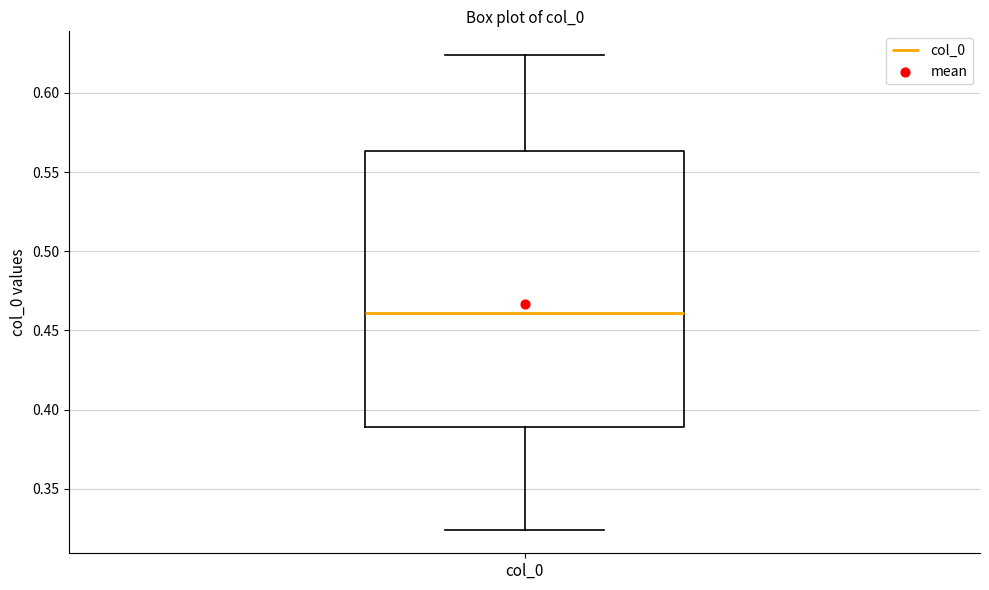

Transcribe this box plot: give where the median line is, the range the box spans, and where the two whiskers end, as read against the y-axis. The values are not printed on the chart, so give them approximately, as read against the axis.

median 0.460, box 0.390 to 0.565, whiskers 0.325 to 0.625